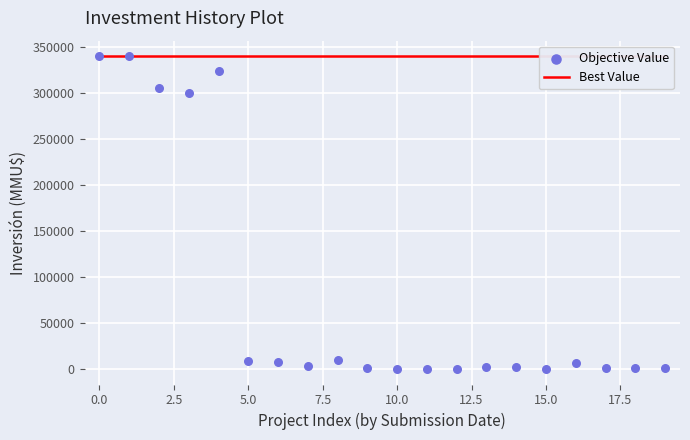

What is the total value across all series at 11?

340100